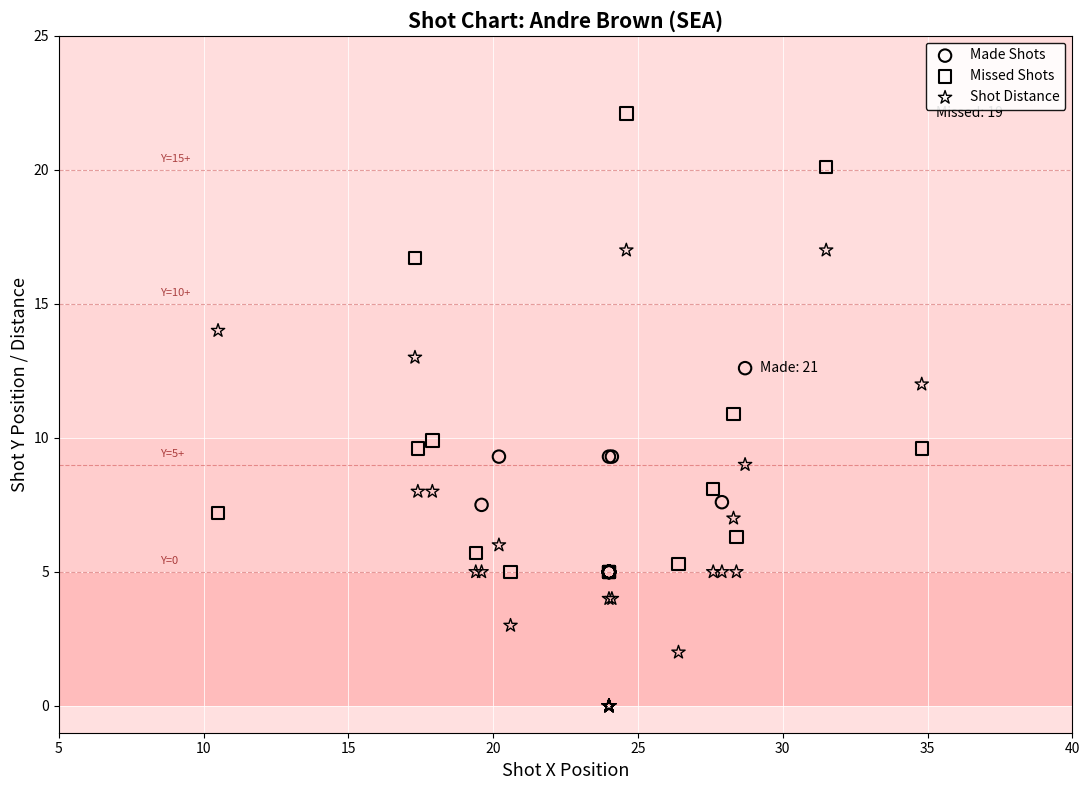

Which series reaches the maximum Y coordinate?

Missed Shots